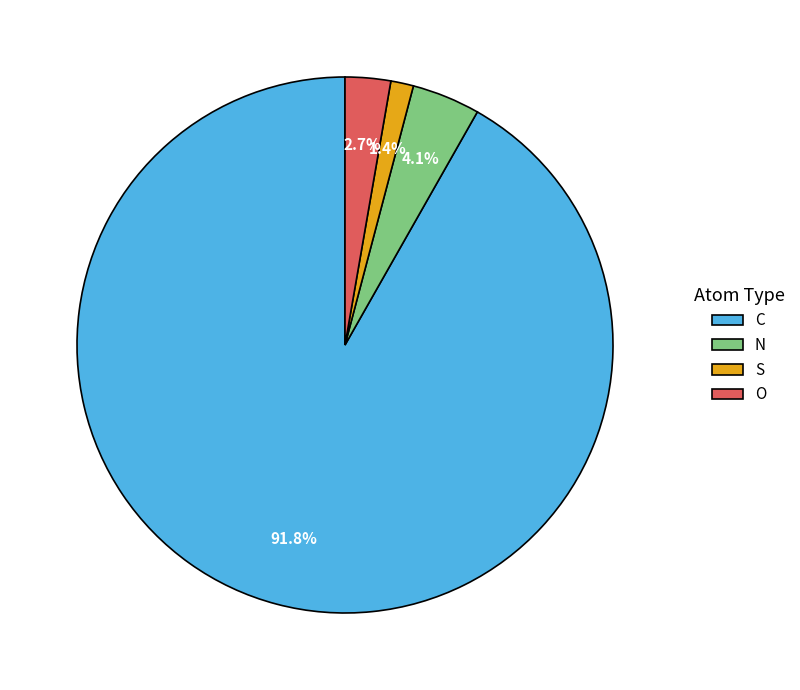

To the nearest percent, what is the average slice percentage?

25%